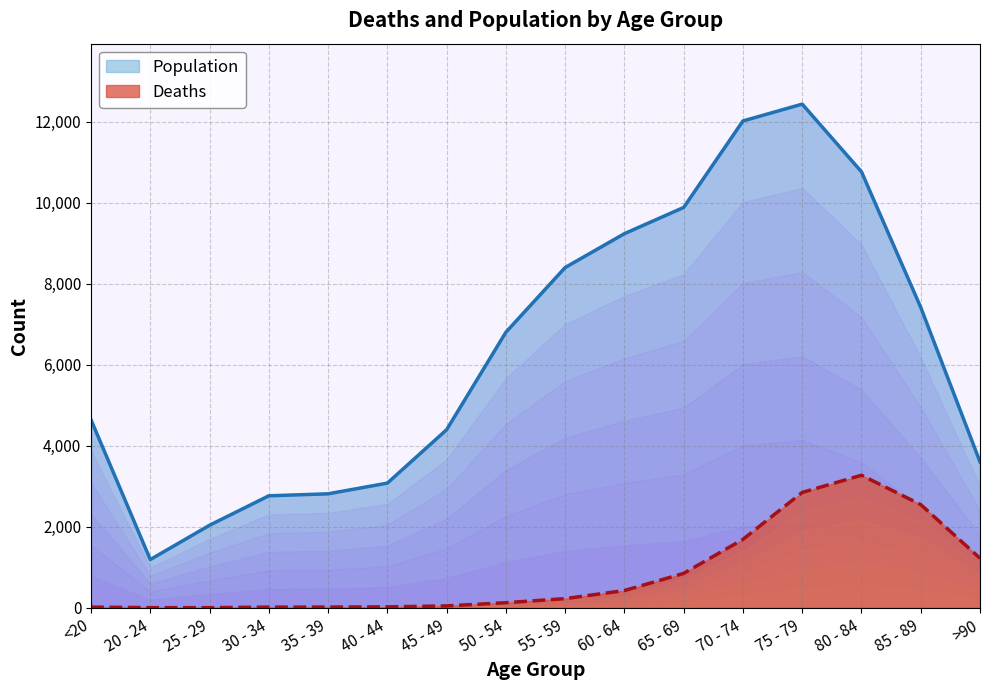

Reading left to right, list all the values displayed in this chart.

Deaths: 18	4	3	17	18	24	47	126	227	426	850	1690	2848	3273	2548	1224
Population: 4641	1191	2038	2765	2814	3078	4396	6803	8400	9236	9883	12018	12434	10764	7417	3604